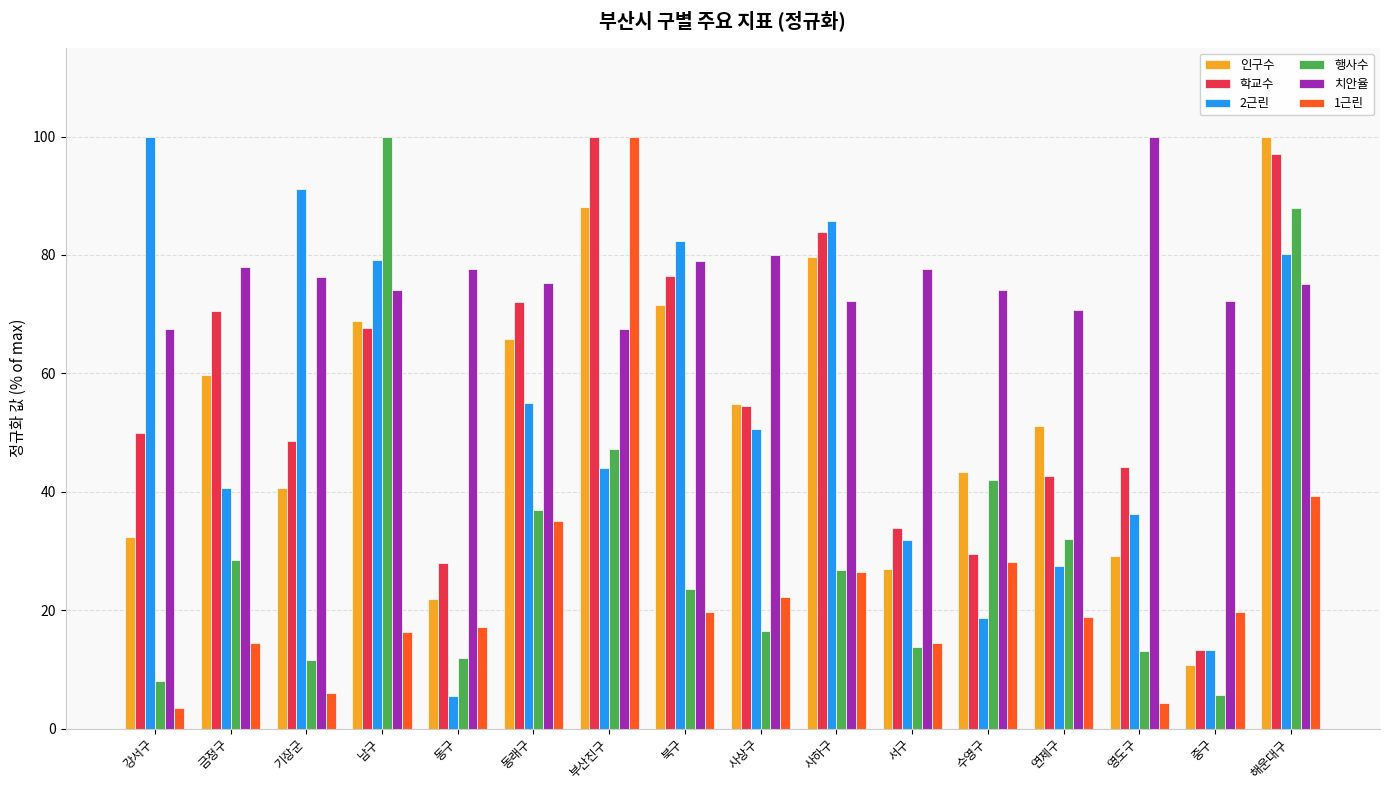

At which label does 학교수 reach its peak?

부산진구